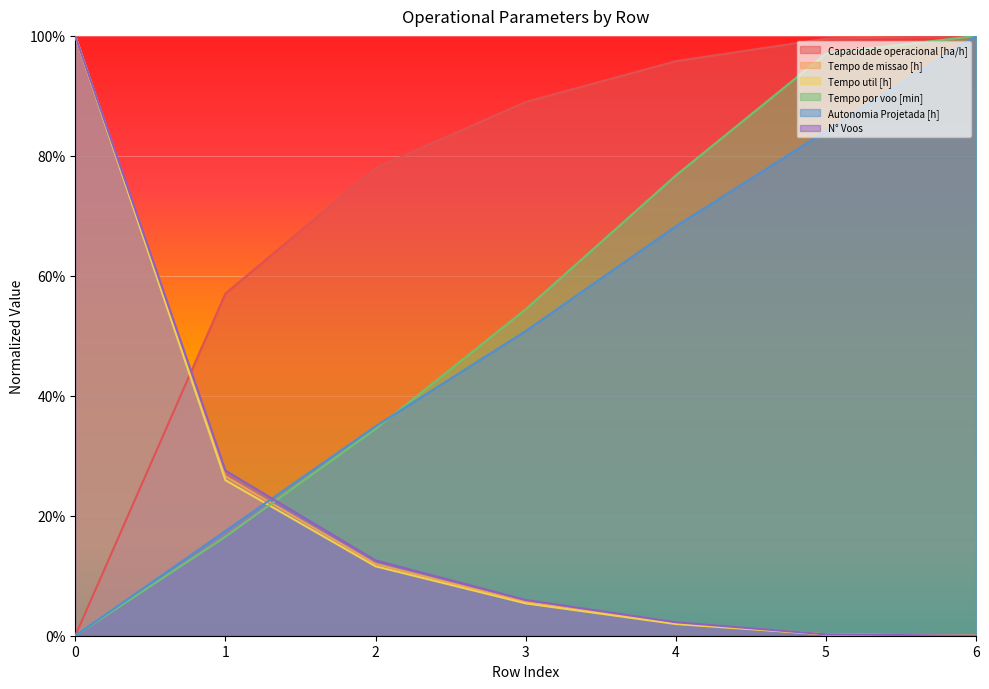

What is the difference between the highest and lowest values at 2?

0.7